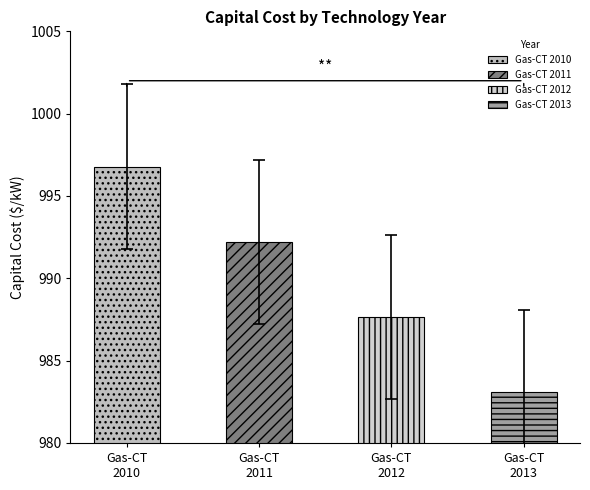

How many groups of bars are there?

4